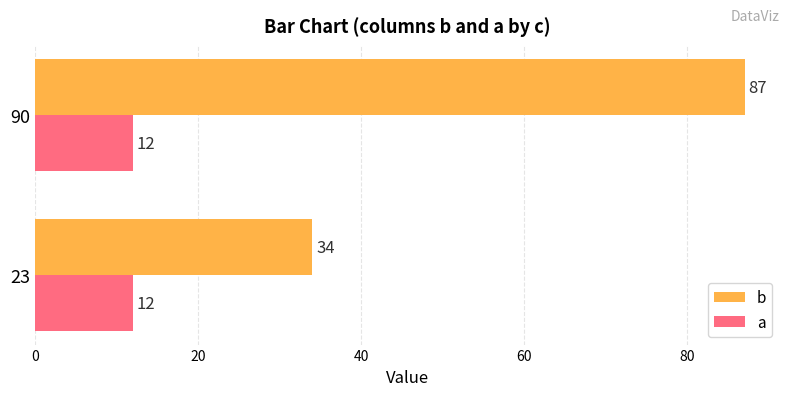

Read the b value at 90, to the nearest 10.

90